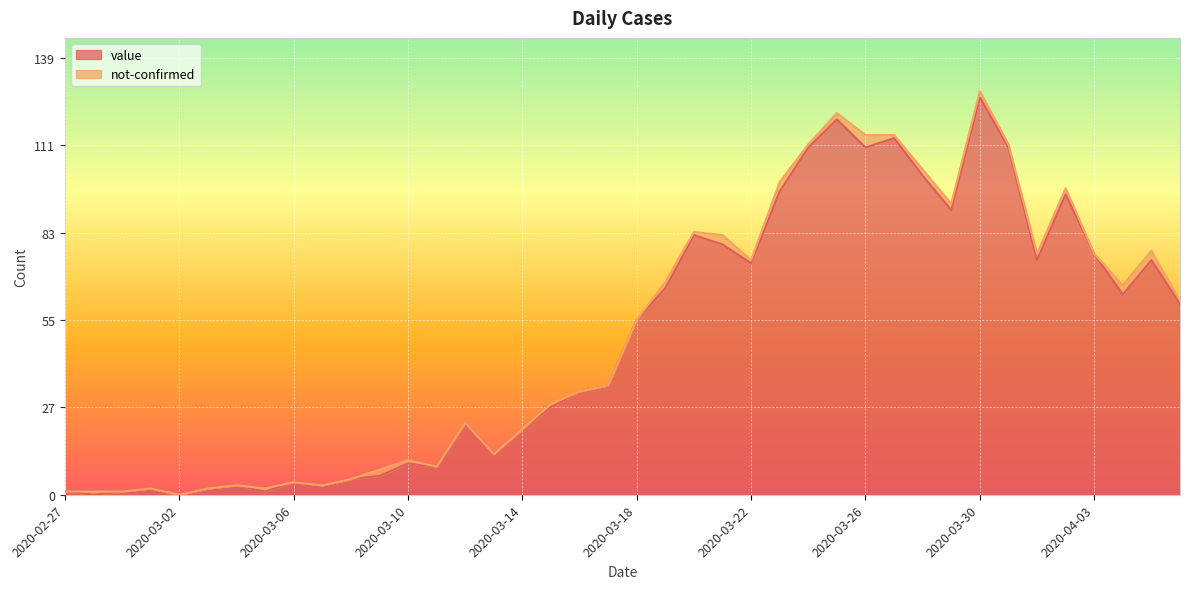

What is the sum of all values?

1991